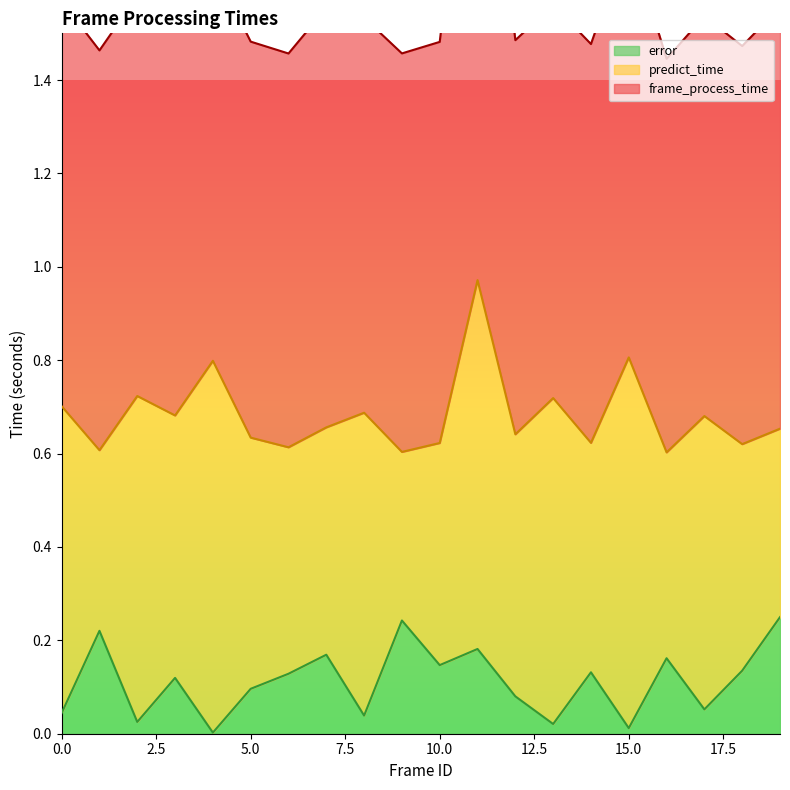

What is the difference between the highest and lowest values at 14?

0.7